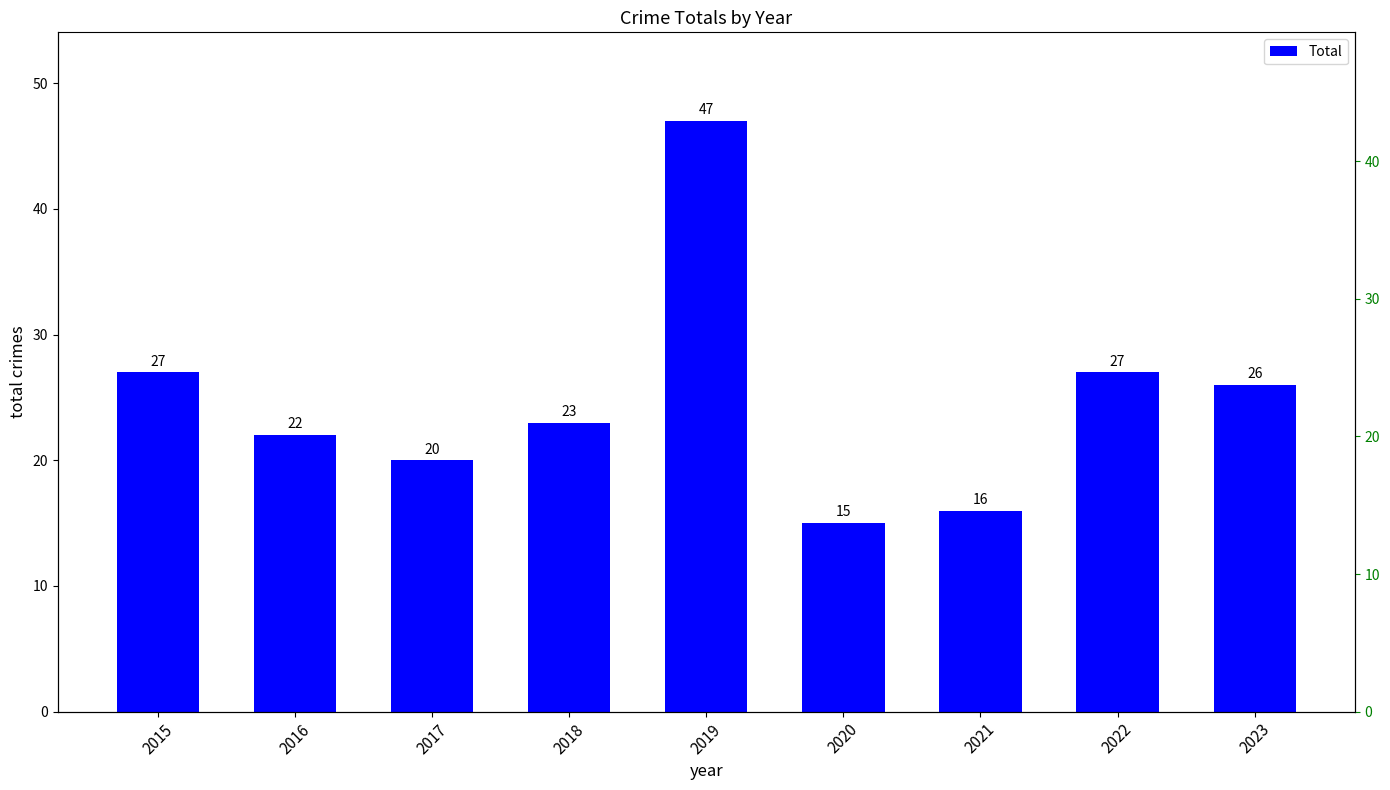

Is it true that the value at 2017 is 20?

True